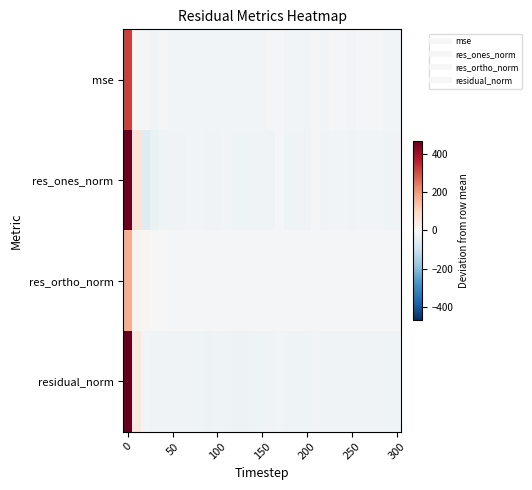

Reading left to right, list all the values displayed in this chart.

row_0: 322.8	5.4	-10.6	-11.1	-11.0	-11.2	-11.6	-11.2	-11.5	-12.2	-12.0	-11.5	-12.1	-12.2	-11.6	-11.9	-11.0	-10.6	-12.1	-11.6	-11.5	-10.3	-11.1	-10.9	-10.8	-11.1	-11.0	-10.8	-10.8	-11.5	-11.4
row_1: 461.1	60.9	-57.7	-30.9	-20.2	-17.9	-17.5	-13.5	-13.4	-18.1	-16.4	-12.6	-19.1	-20.9	-17.4	-19.8	-15.3	-9.5	-22.1	-17.9	-17.2	-7.4	-15.7	-13.6	-11.8	-16.5	-14.5	-11.8	-14.4	-20.7	-18.3
row_2: 172.2	13.0	8.0	0.7	-3.2	-5.5	-7.8	-7.6	-9.3	-10.8	-10.6	-10.0	-10.1	-9.4	-7.7	-8.5	-5.6	-6.2	-8.2	-7.5	-7.6	-6.0	-5.8	-6.0	-6.1	-5.2	-6.0	-6.3	-5.0	-5.3	-6.5
row_3: 471.1	46.9	-14.3	-16.7	-16.4	-17.4	-19.4	-17.3	-18.6	-22.2	-21.3	-18.9	-22.1	-22.3	-19.2	-20.9	-16.3	-14.0	-21.7	-19.2	-19.0	-12.7	-16.7	-15.9	-15.0	-16.5	-16.3	-15.3	-15.4	-18.5	-18.5